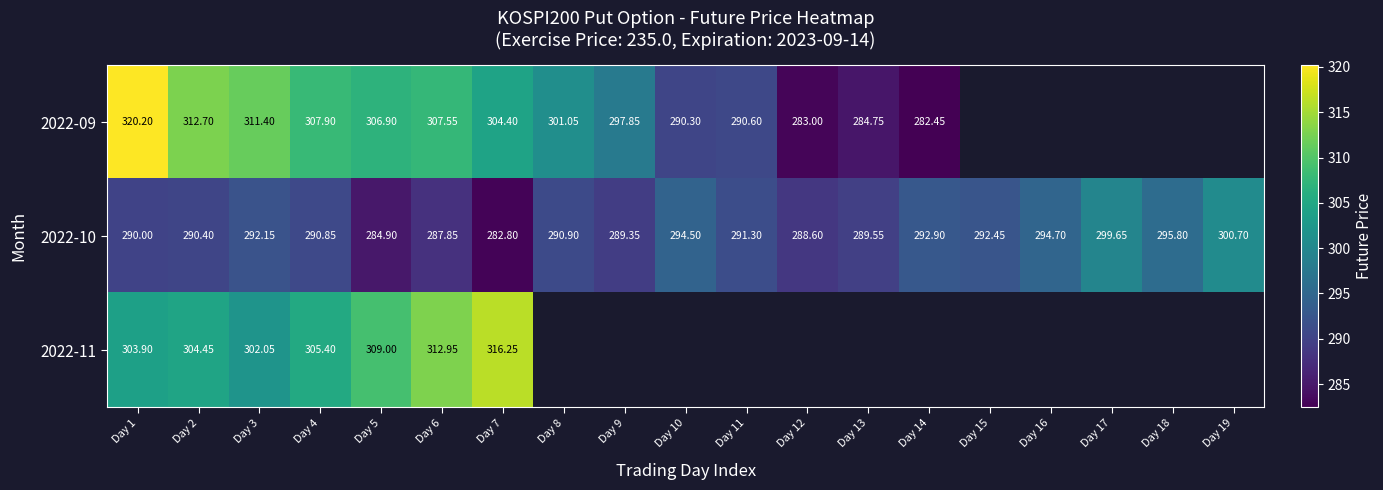

Is the value of 2022-10 at Day 19 greater than the value of 2022-09 at Day 13?

Yes